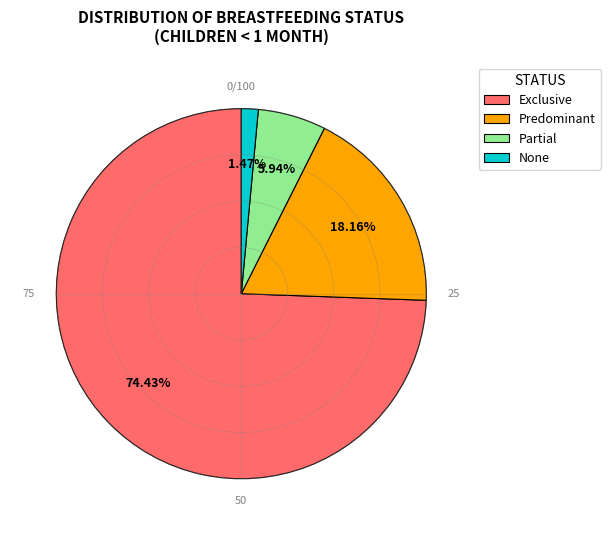

How many segments does this pie chart have?

4